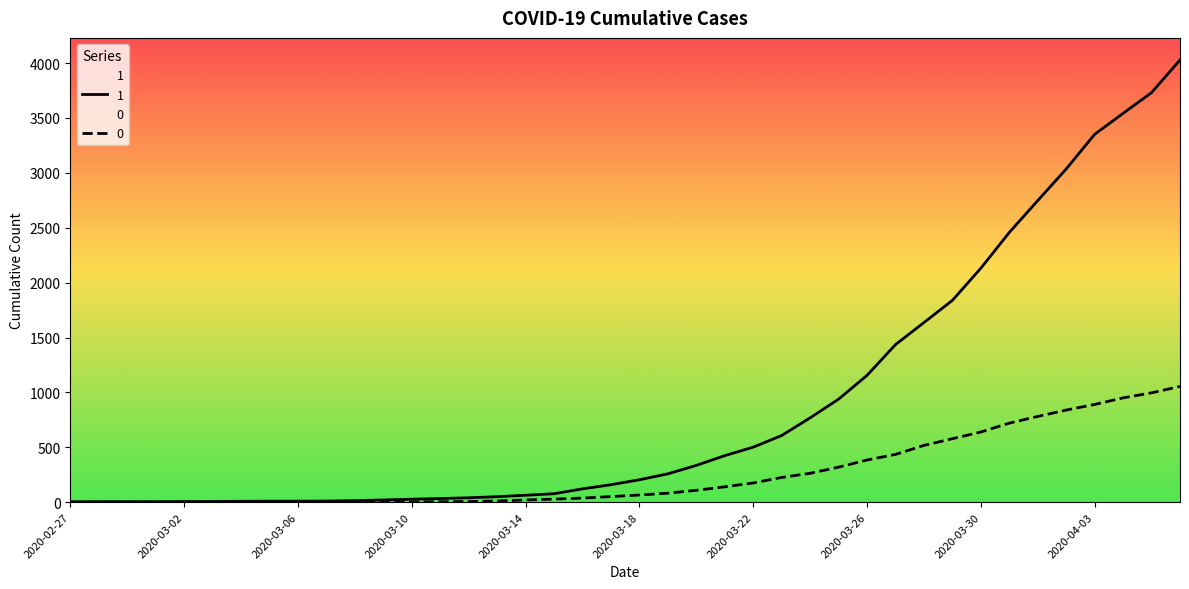

Reading left to right, what are all the values shown in this chart?

1: 3	4	4	4	5	6	8	9	9	10	14	20	27	33	40	50	63	77	121	159	204	258	335	424	501	607	768	938	1155	1435	1636	1838	2131	2457	2747	3035	3351	3542	3731	4028
0: 0	0	0	0	0	0	0	0	0	1	2	2	2	4	6	11	20	28	37	51	65	82	108	140	175	225	263	319	384	435	517	578	639	720	781	839	890	950	996	1054